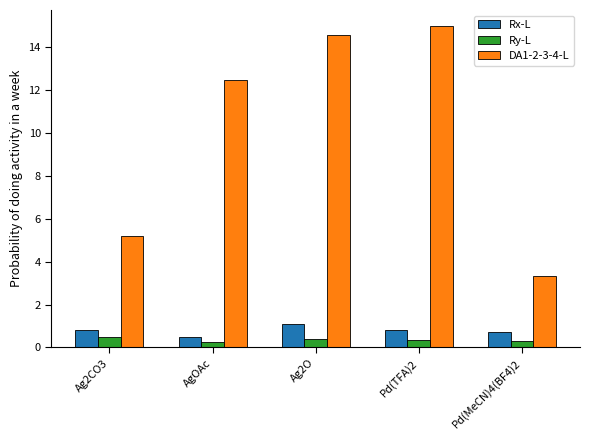

What is the sum of all Ry-L values?

1.7